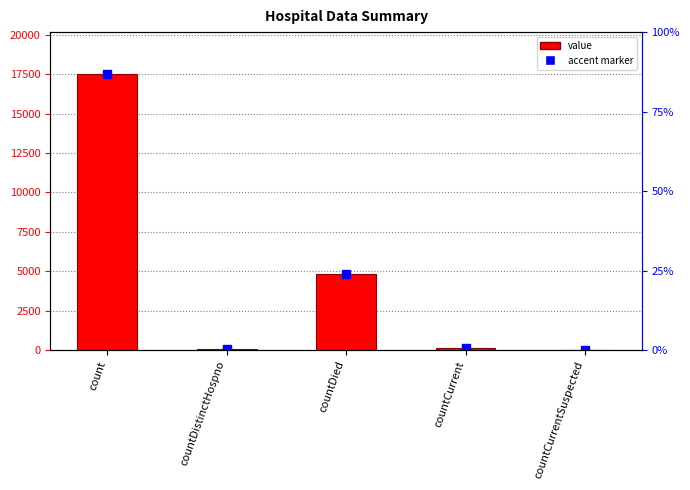

At which category does the chart reach its minimum across all series?

countCurrentSuspected